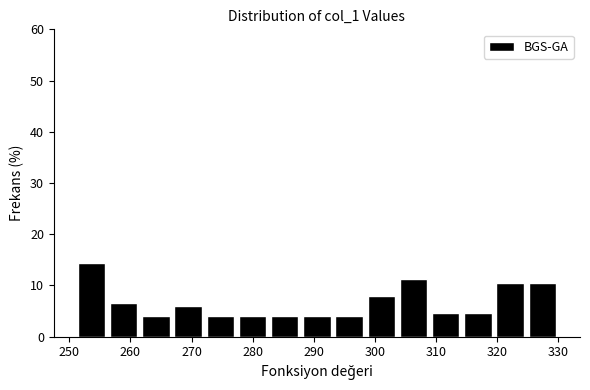

How tall is the bar that spans 309 to 314 on the x-axis? Neither the bar edges nor the heights are printed on the chart, so give them approximately, as read against the axes.

5